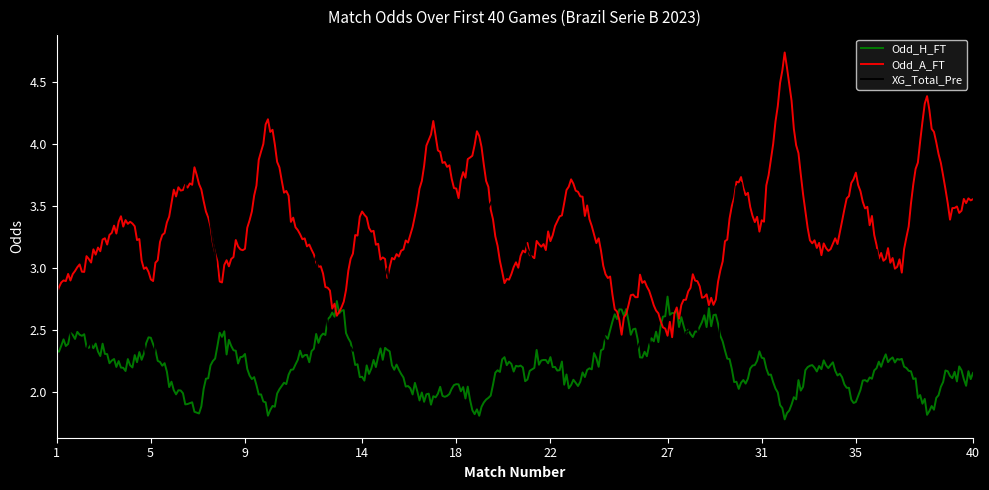

Rank the series by their maximum value, from lowest to highest.

Odd_H_FT, XG_Total_Pre, Odd_A_FT